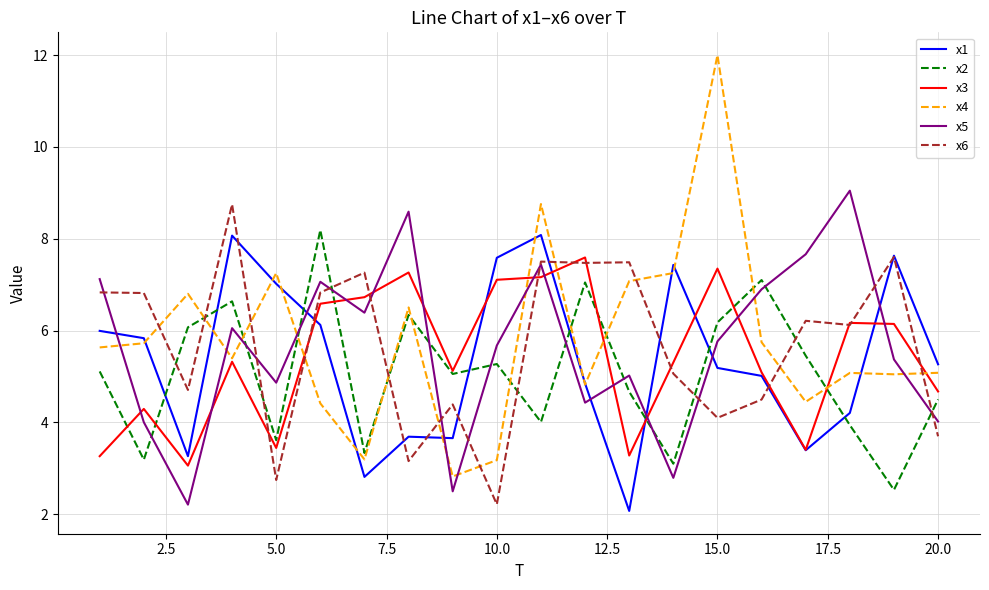

What is the greatest value displayed?

12.0